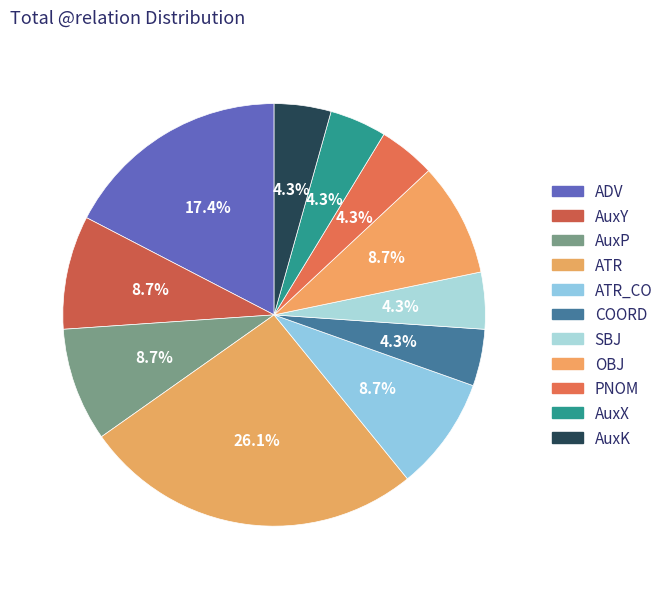

Approximately how many times larger is the value at AuxP compared to ATR?

0.3